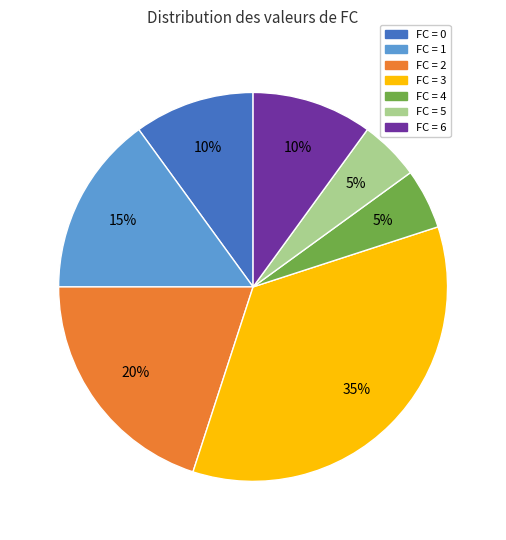

Count the number of slices in the pie.

7